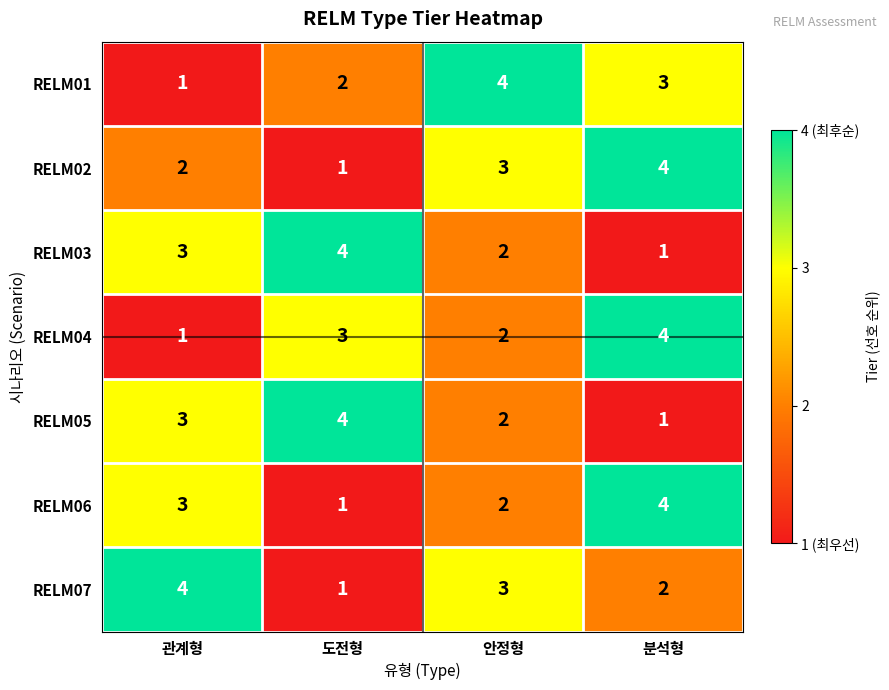

What is the difference between the highest and lowest values at 도전형?

3